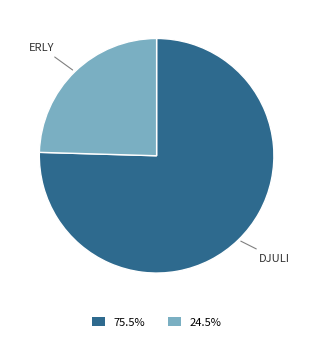

Is there any slice that represents more than half of the pie?

Yes